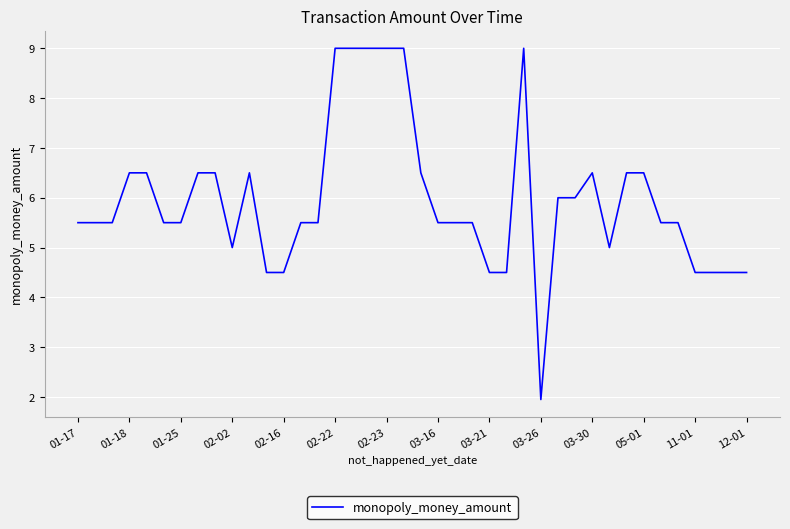

What is the greatest value displayed?

9.0